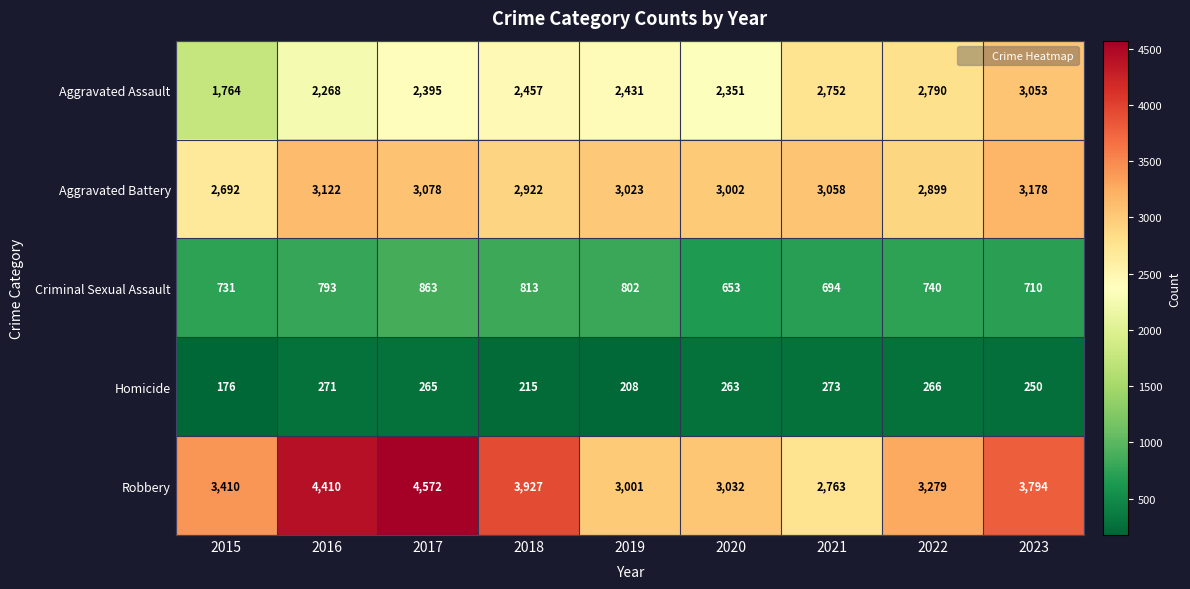

Which series has the largest total across all categories?

Robbery